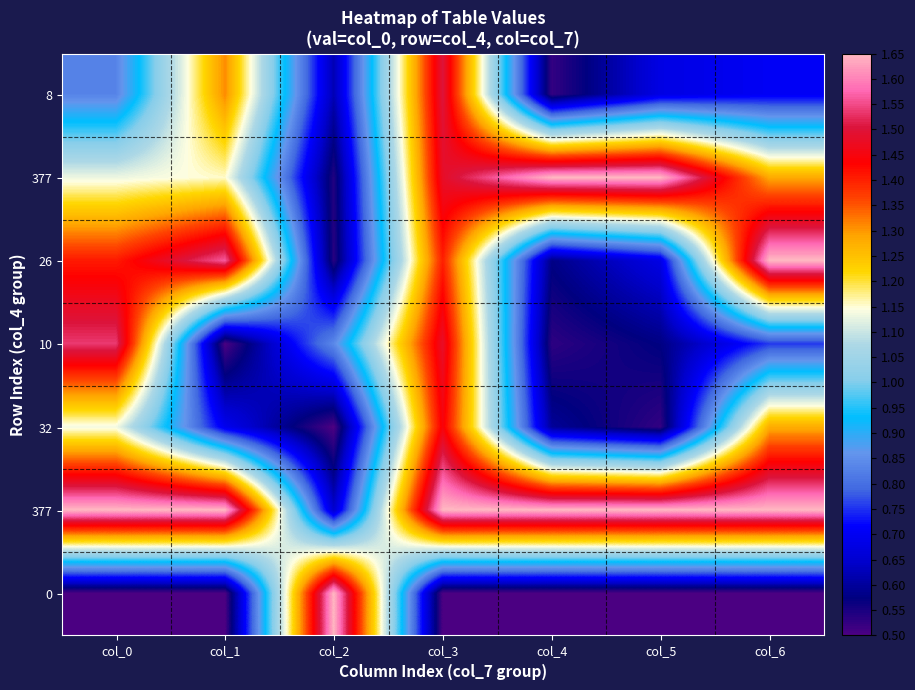

At which category does the chart reach its minimum across all series?

col_2